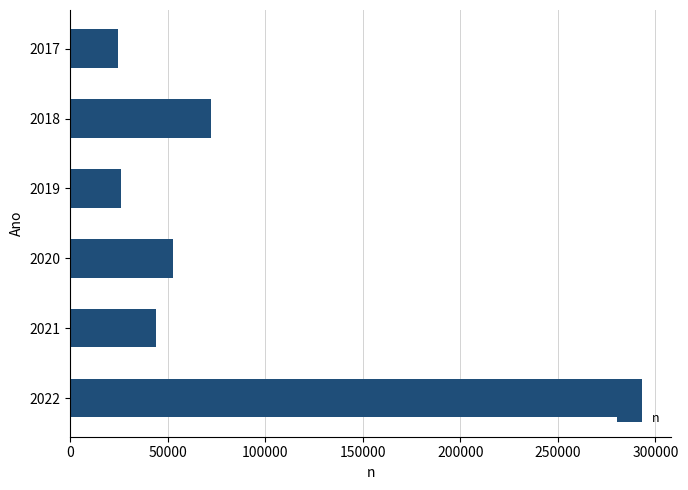

What is the change in value from 2021 to 2022?

+249158